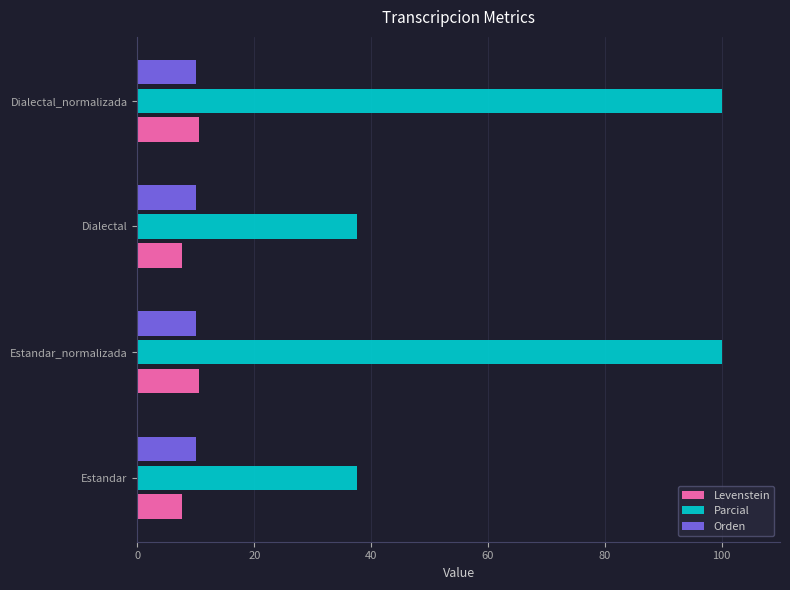

What is the greatest value displayed?

100.0